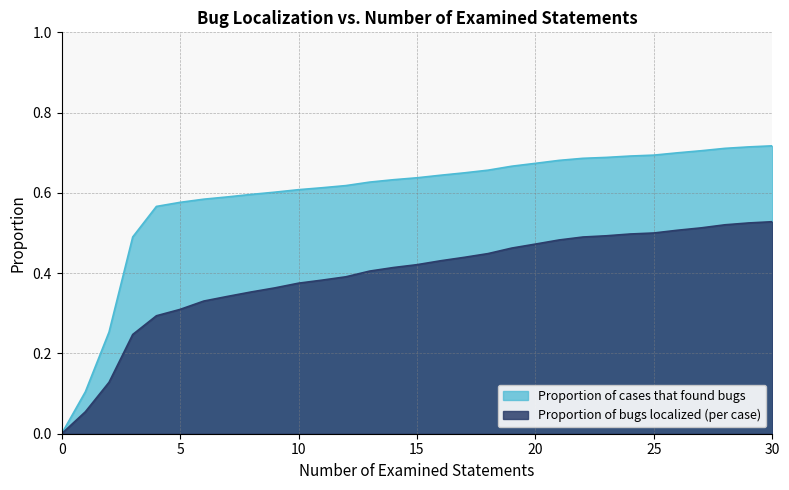

Is the value of Proportion of bugs localized (per case) at 22 greater than the value of Proportion of cases that found bugs at 0?

Yes